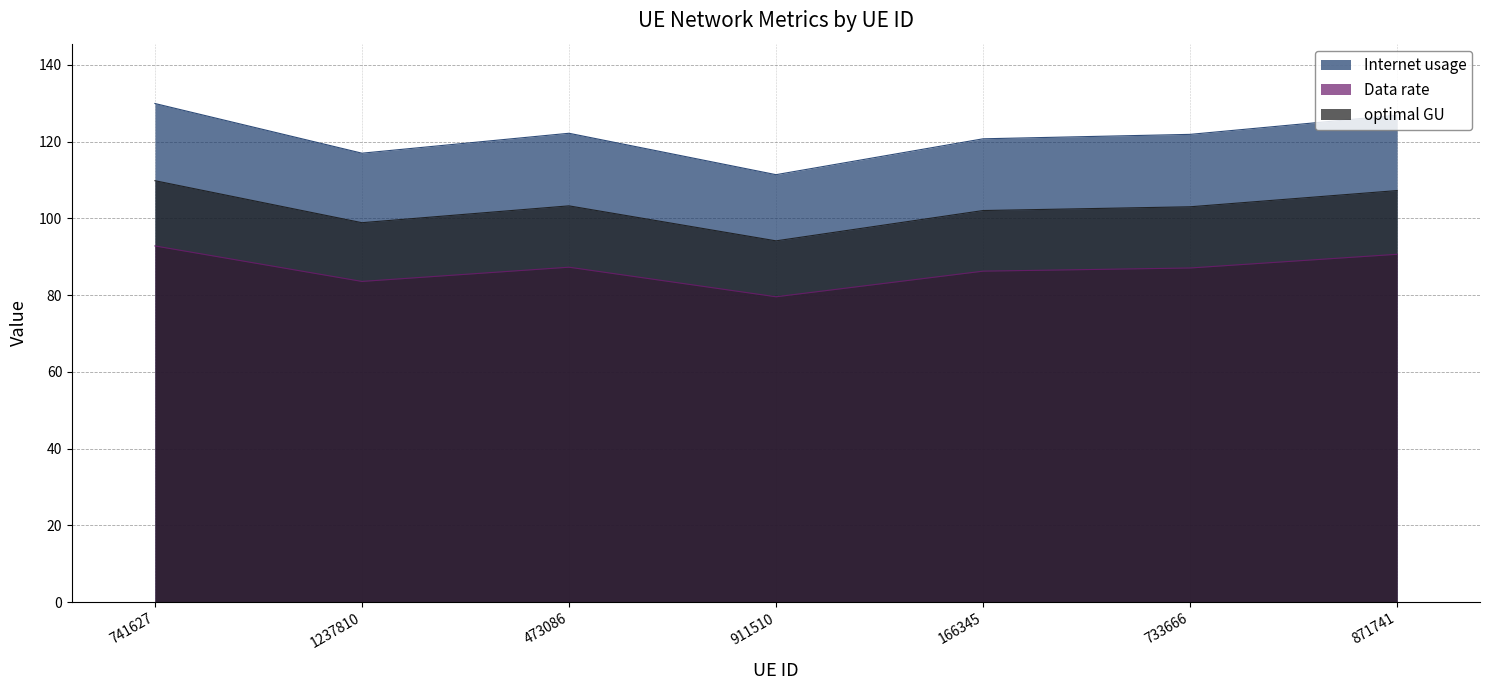

True or false: optimal GU and Internet usage cross at least once.

False